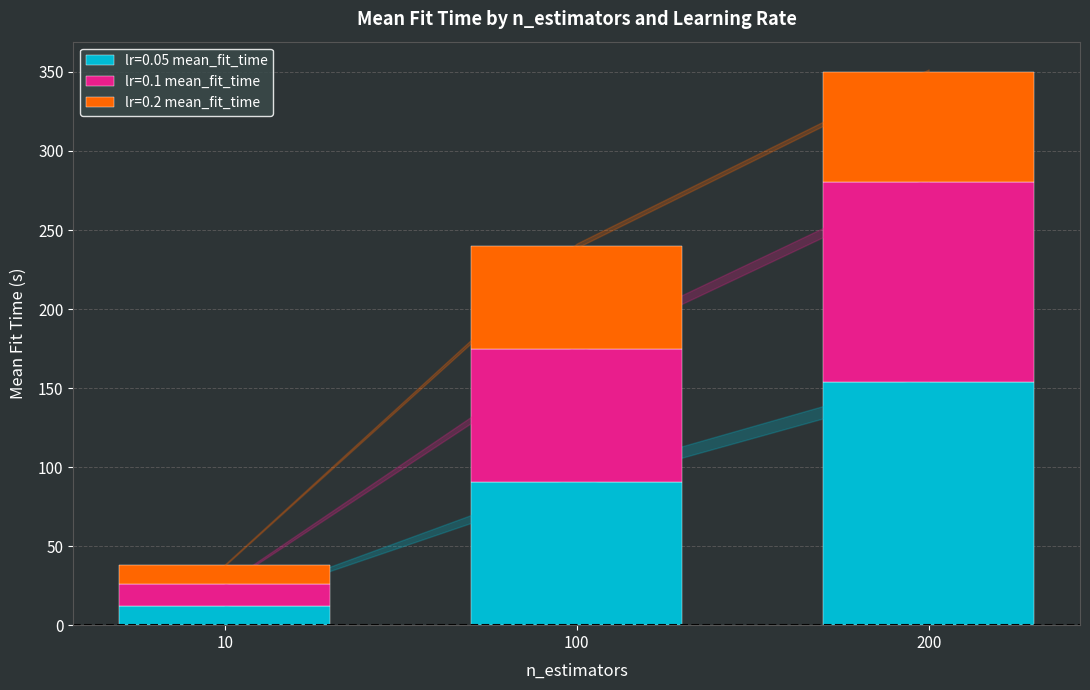

Count the number of data series in this chart.

3